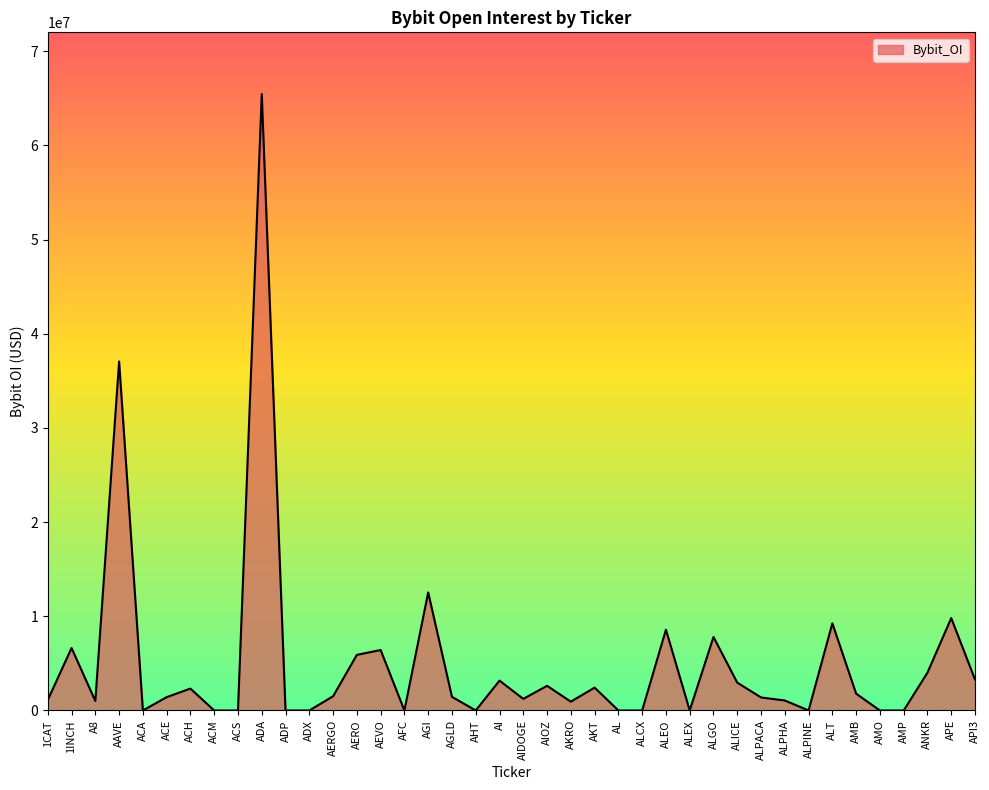

What is the difference between the maximum and minimum values?

65456276